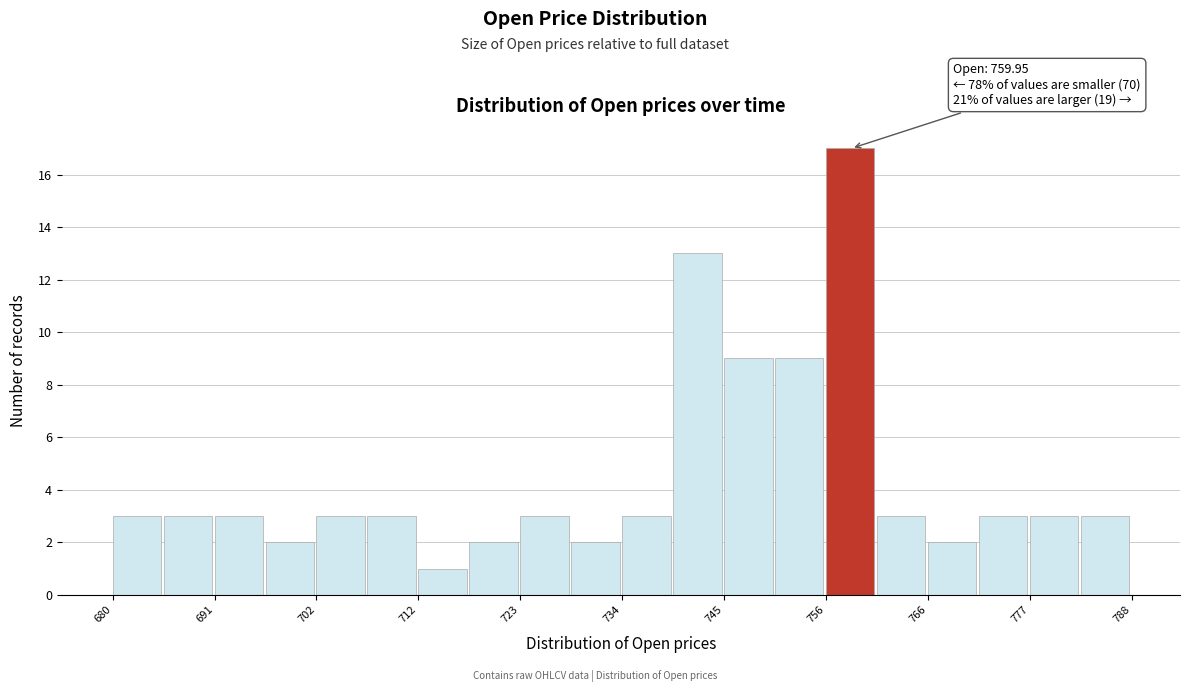

Around what value on the x-axis is the tallest bar? Give the approximate position of its centre, as read against the axis.

758